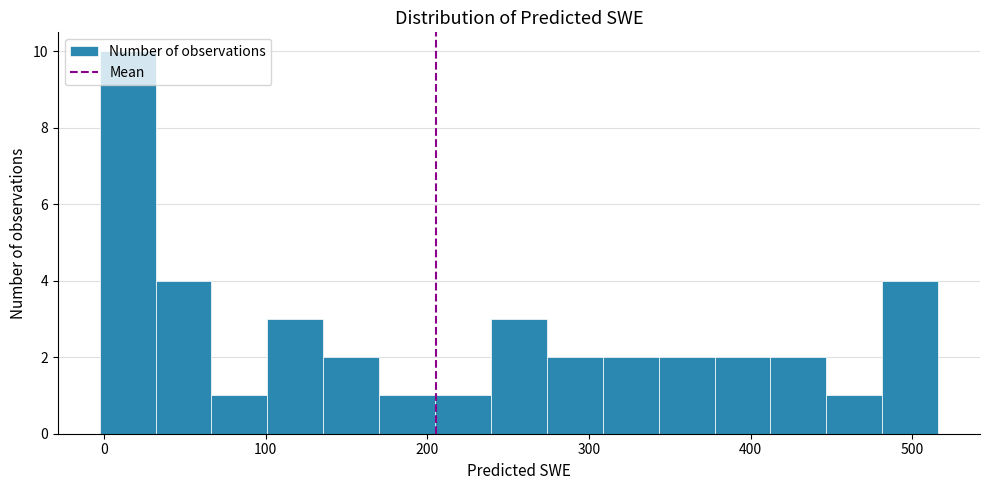

Around what value on the x-axis is the tallest bar? Give the approximate position of its centre, as read against the axis.

10